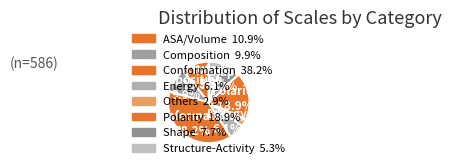

To the nearest percent, what percentage of the pie is Composition?

10%